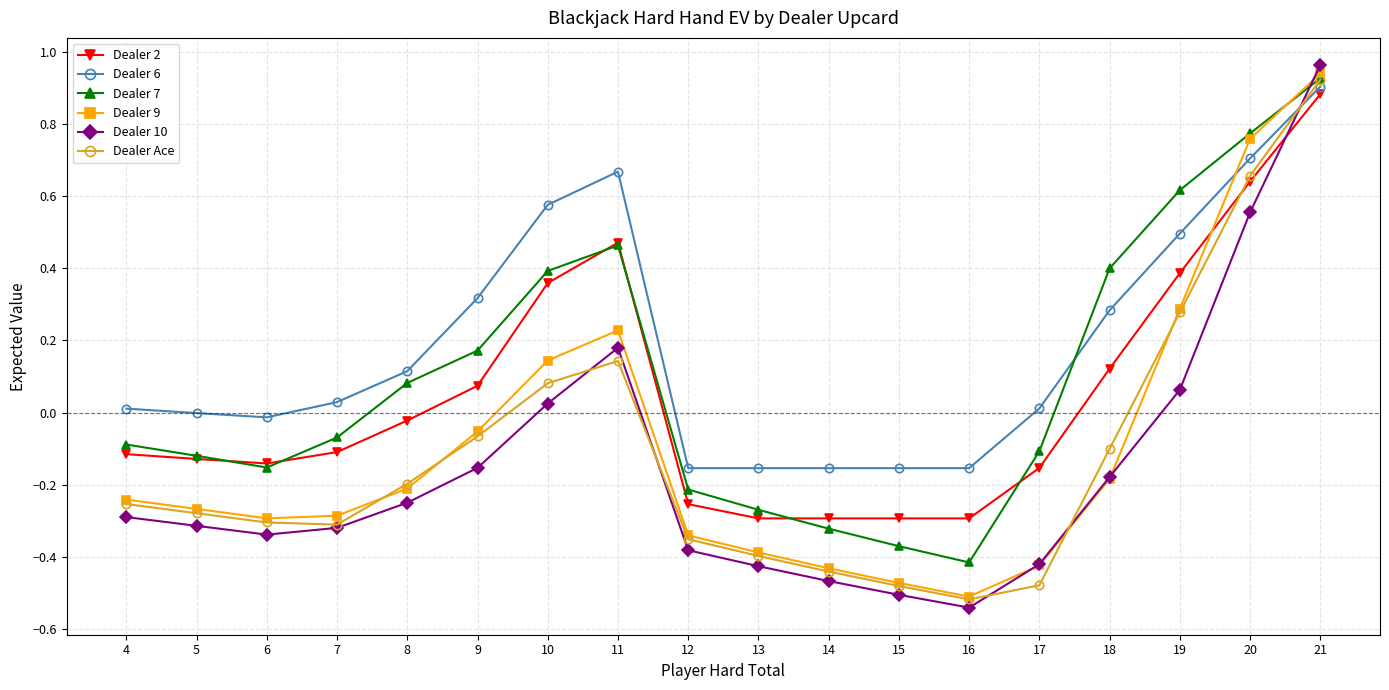

At which category is the sum across all series the highest?

21